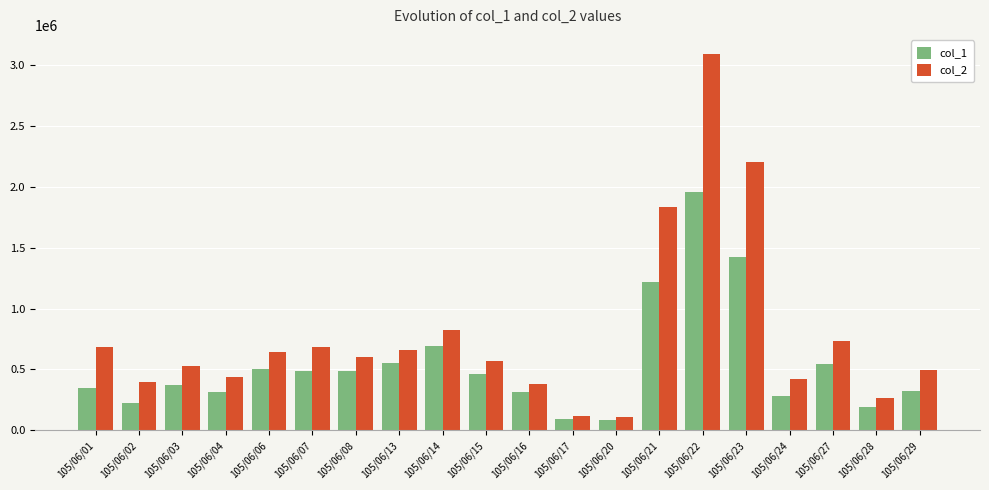

How many bars are there in total?

40